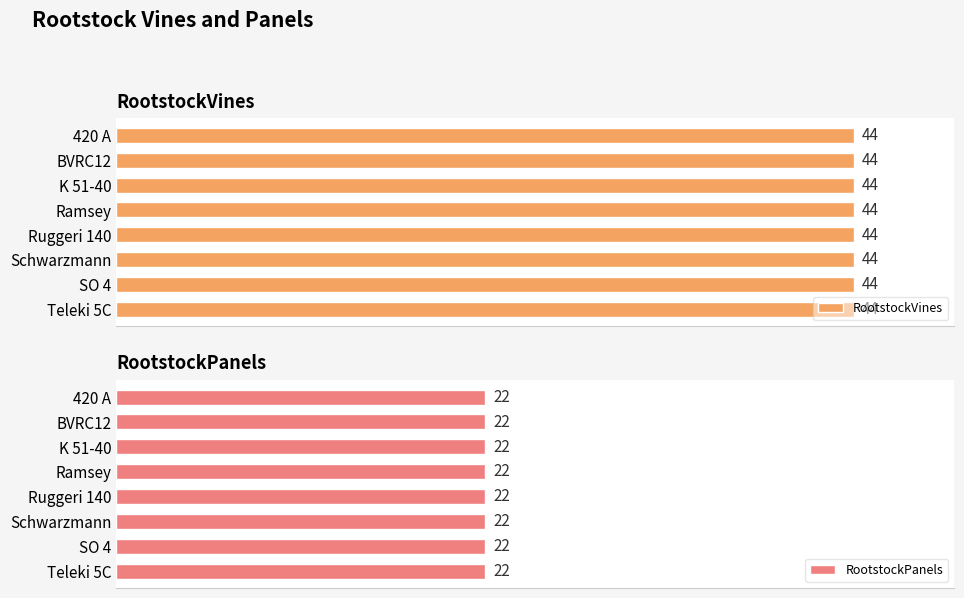

Which series changed the most between Ramsey and SO 4?

RootstockVines